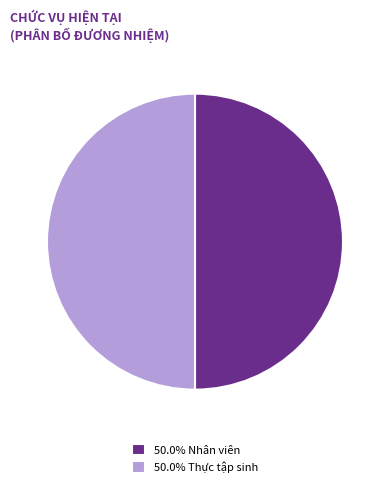

Approximately how many times larger is the value at 50.0% Thực tập sinh compared to 50.0% Nhân viên?

1.0